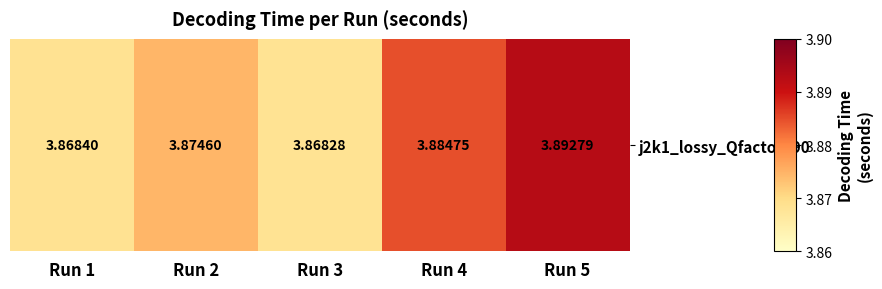

Rank the categories by value from highest to lowest.

Run 5, Run 4, Run 2, Run 1, Run 3